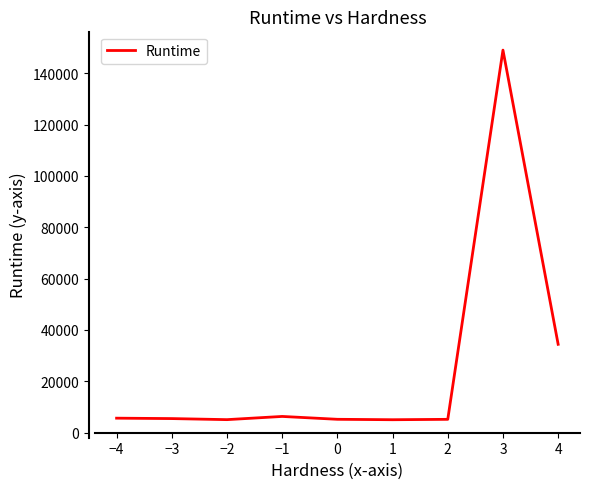

Is it true that the value at 2 is 5218.9?

True